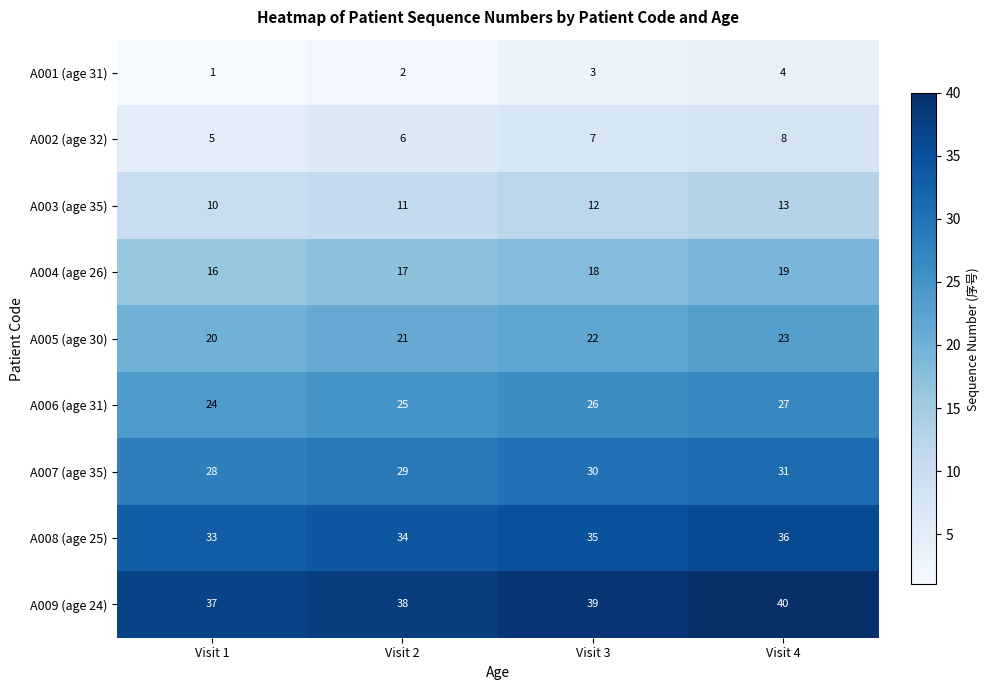

How many A003 (age 35) values are between 11 and 13?

3